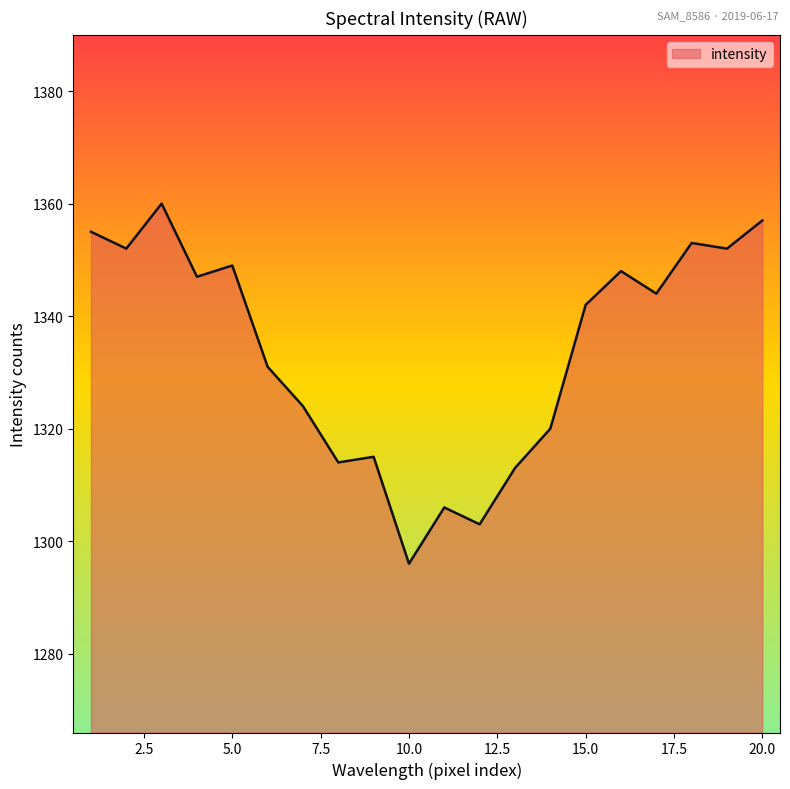

What is the minimum value shown in the chart?

1296